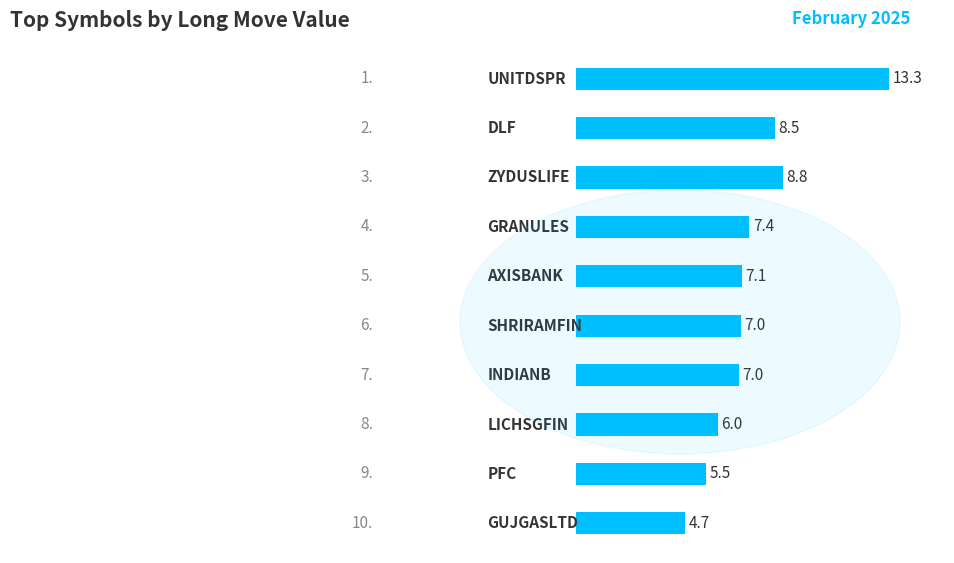

What is the difference between the maximum and second lowest values?

7.8